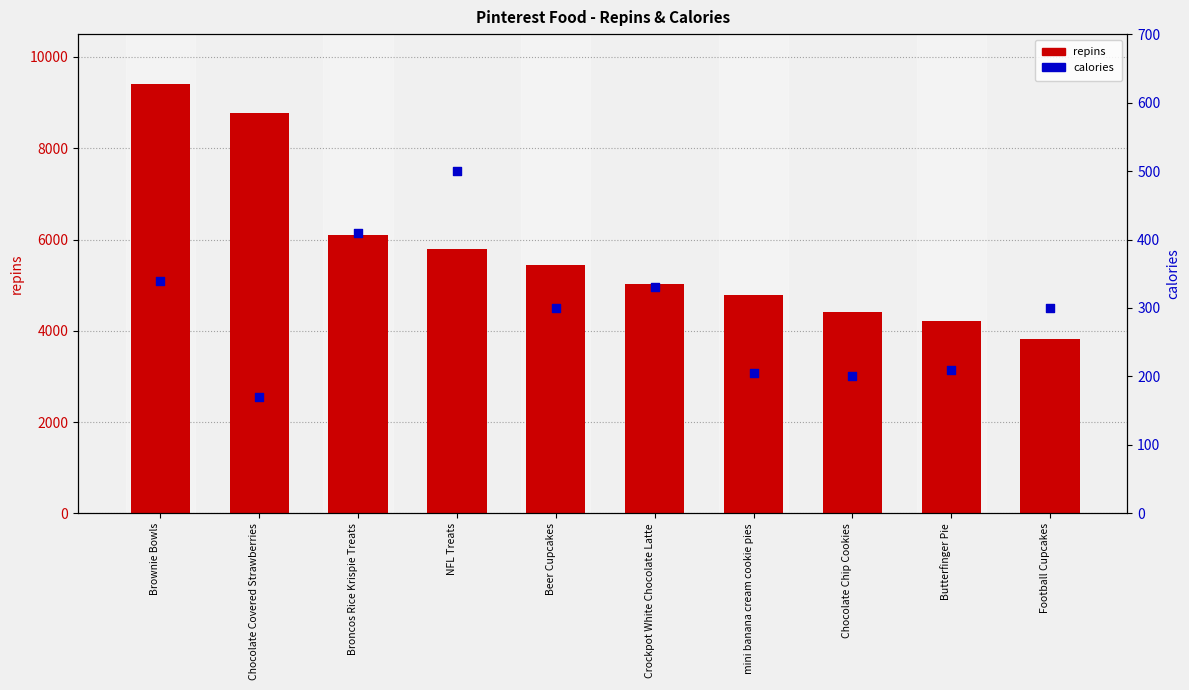

Is the value of repins at Broncos Rice Krispie Treats greater than the value of calories at Chocolate Covered Strawberries?

Yes